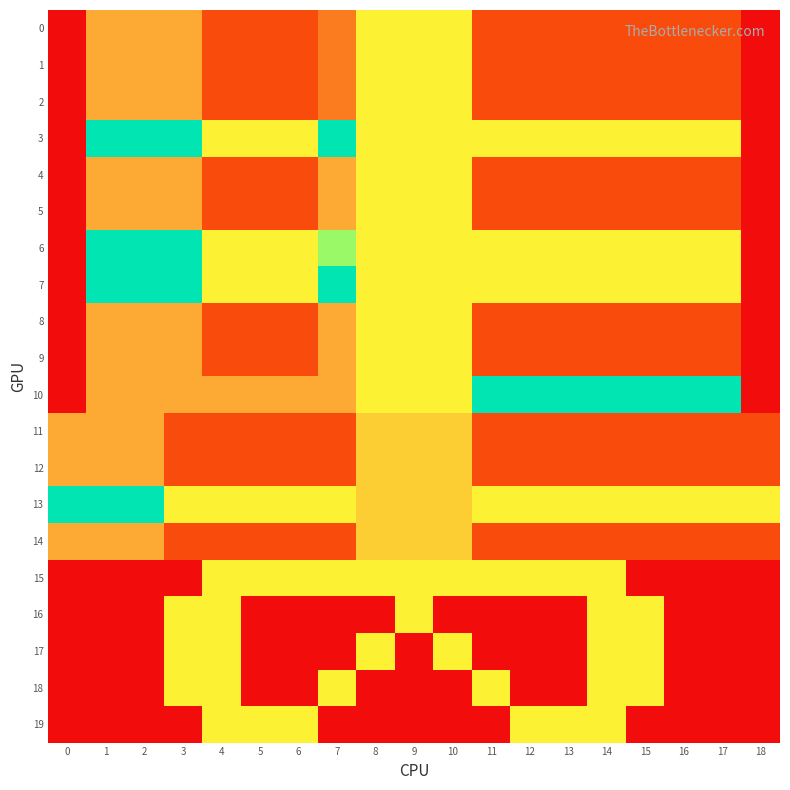

Reading left to right, list all the values displayed in this chart.

0: 0=-1	1=2	2=2	3=2	4=0	5=0	6=0	7=1	8=4	9=4	10=4	11=0	12=0	13=0	14=0	15=0	16=0	17=0	18=-1
1: 0=-1	1=2	2=2	3=2	4=0	5=0	6=0	7=1	8=4	9=4	10=4	11=0	12=0	13=0	14=0	15=0	16=0	17=0	18=-1
2: 0=-1	1=2	2=2	3=2	4=0	5=0	6=0	7=1	8=4	9=4	10=4	11=0	12=0	13=0	14=0	15=0	16=0	17=0	18=-1
3: 0=-1	1=6	2=6	3=6	4=4	5=4	6=4	7=6	8=4	9=4	10=4	11=4	12=4	13=4	14=4	15=4	16=4	17=4	18=-1
4: 0=-1	1=2	2=2	3=2	4=0	5=0	6=0	7=2	8=4	9=4	10=4	11=0	12=0	13=0	14=0	15=0	16=0	17=0	18=-1
5: 0=-1	1=2	2=2	3=2	4=0	5=0	6=0	7=2	8=4	9=4	10=4	11=0	12=0	13=0	14=0	15=0	16=0	17=0	18=-1
6: 0=-1	1=6	2=6	3=6	4=4	5=4	6=4	7=5	8=4	9=4	10=4	11=4	12=4	13=4	14=4	15=4	16=4	17=4	18=-1
7: 0=-1	1=6	2=6	3=6	4=4	5=4	6=4	7=6	8=4	9=4	10=4	11=4	12=4	13=4	14=4	15=4	16=4	17=4	18=-1
8: 0=-1	1=2	2=2	3=2	4=0	5=0	6=0	7=2	8=4	9=4	10=4	11=0	12=0	13=0	14=0	15=0	16=0	17=0	18=-1
9: 0=-1	1=2	2=2	3=2	4=0	5=0	6=0	7=2	8=4	9=4	10=4	11=0	12=0	13=0	14=0	15=0	16=0	17=0	18=-1
10: 0=-1	1=2	2=2	3=2	4=2	5=2	6=2	7=2	8=4	9=4	10=4	11=6	12=6	13=6	14=6	15=6	16=6	17=6	18=-1
11: 0=2	1=2	2=2	3=0	4=0	5=0	6=0	7=0	8=3	9=3	10=3	11=0	12=0	13=0	14=0	15=0	16=0	17=0	18=0
12: 0=2	1=2	2=2	3=0	4=0	5=0	6=0	7=0	8=3	9=3	10=3	11=0	12=0	13=0	14=0	15=0	16=0	17=0	18=0
13: 0=6	1=6	2=6	3=4	4=4	5=4	6=4	7=4	8=3	9=3	10=3	11=4	12=4	13=4	14=4	15=4	16=4	17=4	18=4
14: 0=2	1=2	2=2	3=0	4=0	5=0	6=0	7=0	8=3	9=3	10=3	11=0	12=0	13=0	14=0	15=0	16=0	17=0	18=0
15: 0=-1	1=-1	2=-1	3=-1	4=4	5=4	6=4	7=4	8=4	9=4	10=4	11=4	12=4	13=4	14=4	15=-1	16=-1	17=-1	18=-1
16: 0=-1	1=-1	2=-1	3=4	4=4	5=-1	6=-1	7=-1	8=-1	9=4	10=-1	11=-1	12=-1	13=-1	14=4	15=4	16=-1	17=-1	18=-1
17: 0=-1	1=-1	2=-1	3=4	4=4	5=-1	6=-1	7=-1	8=4	9=-1	10=4	11=-1	12=-1	13=-1	14=4	15=4	16=-1	17=-1	18=-1
18: 0=-1	1=-1	2=-1	3=4	4=4	5=-1	6=-1	7=4	8=-1	9=-1	10=-1	11=4	12=-1	13=-1	14=4	15=4	16=-1	17=-1	18=-1
19: 0=-1	1=-1	2=-1	3=-1	4=4	5=4	6=4	7=-1	8=-1	9=-1	10=-1	11=-1	12=4	13=4	14=4	15=-1	16=-1	17=-1	18=-1